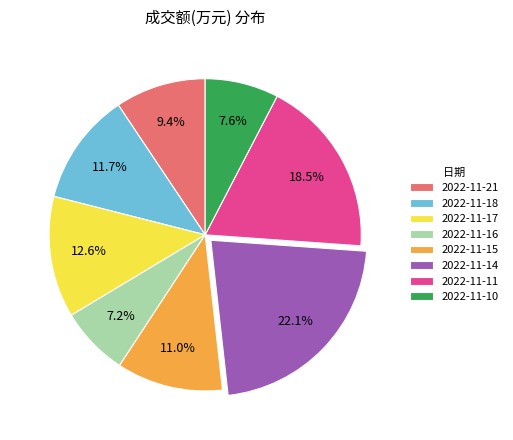

Which category has the biggest portion of the pie?

2022-11-14